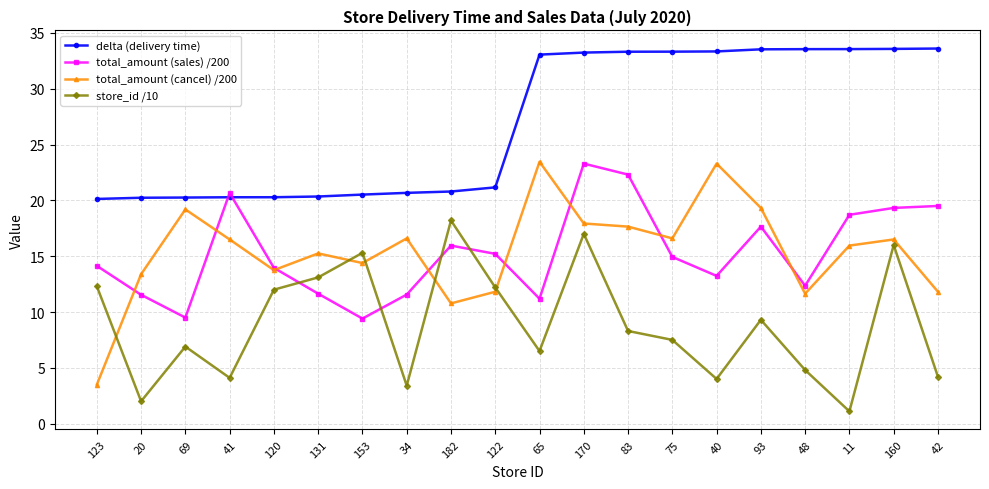

What is the difference between the maximum and minimum values in the total_amount (cancel) /200 series?

20.0